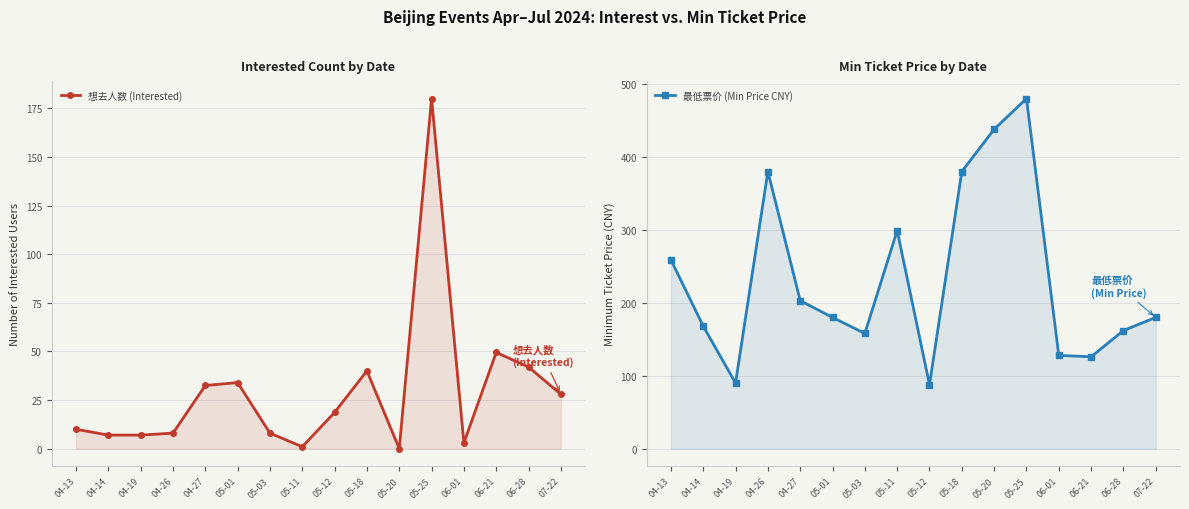

What is the sum of all 想去人数 (Interested) values?

468.7